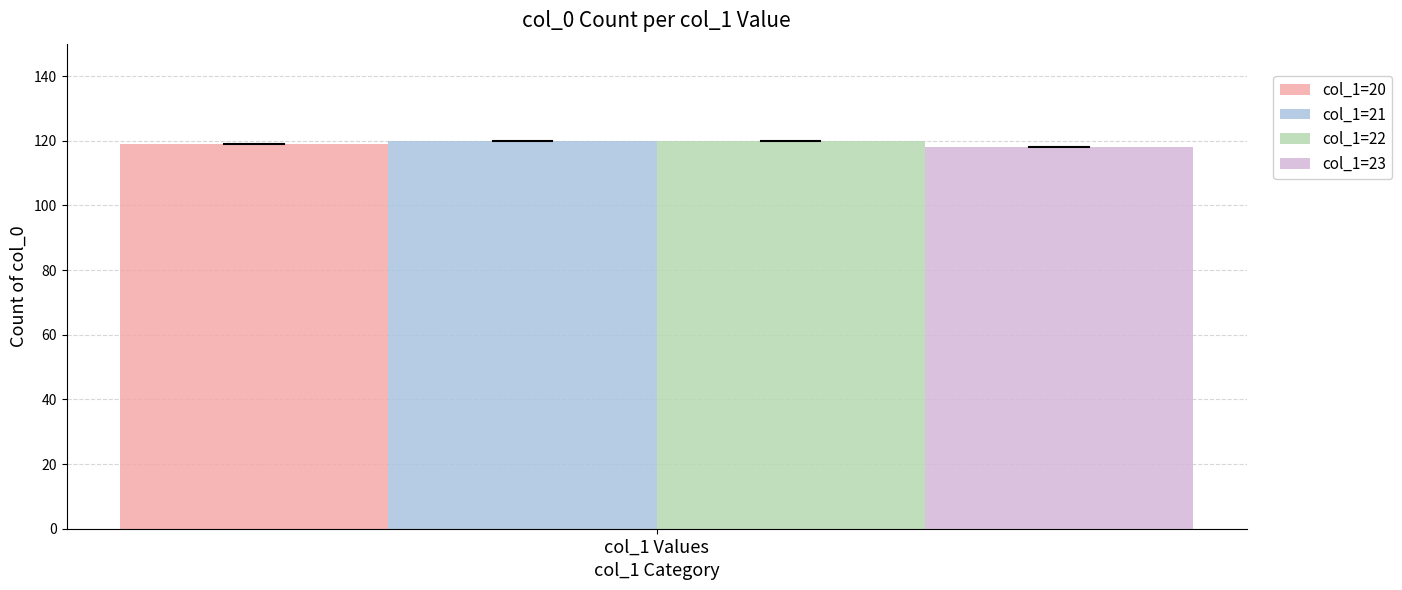

How many groups of bars are there?

1